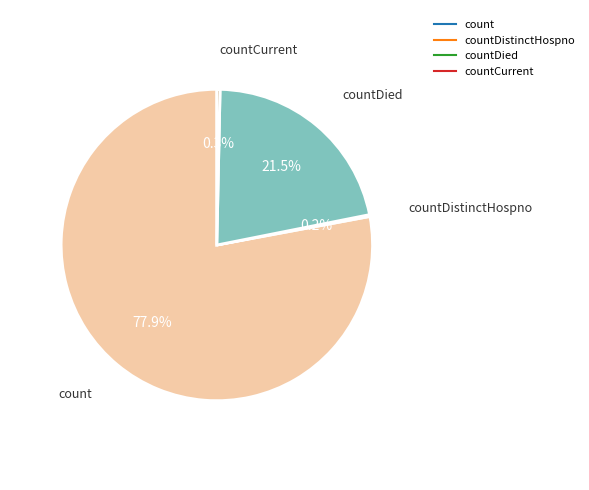

Does any single category account for the majority?

Yes